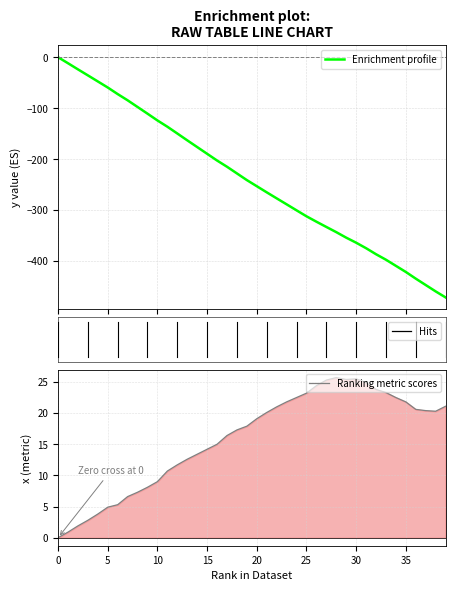

What is the label of the 16th point from the left?

15